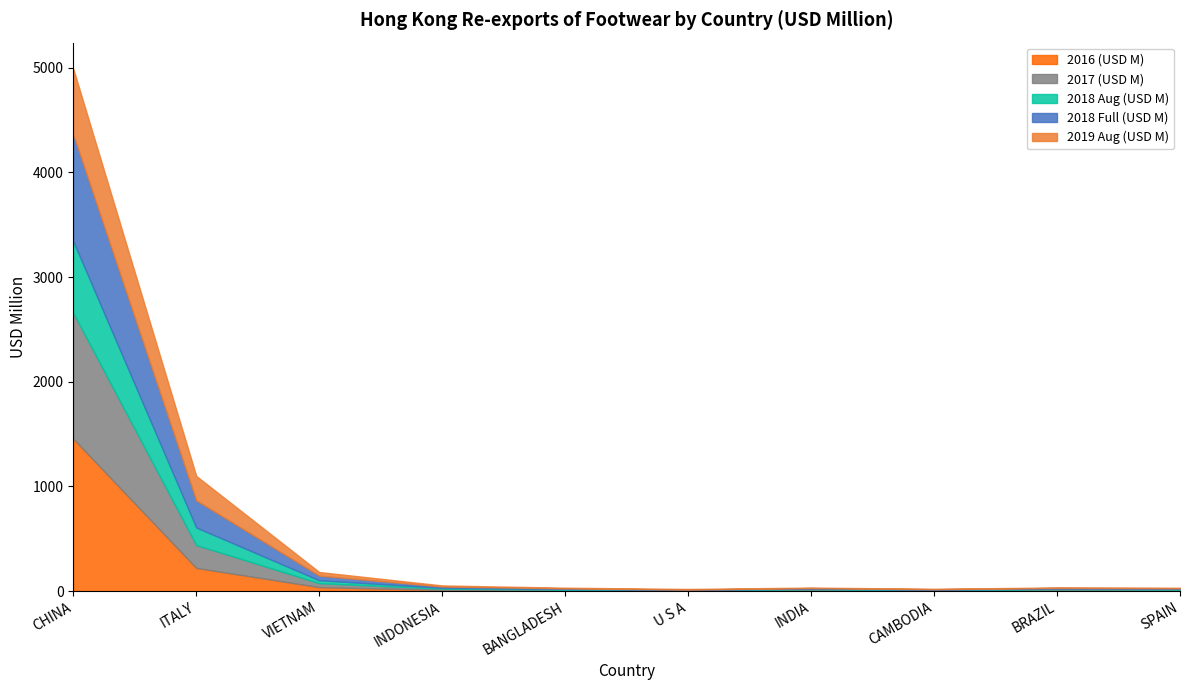

At how many categories does at least one series exceed 1384?

1